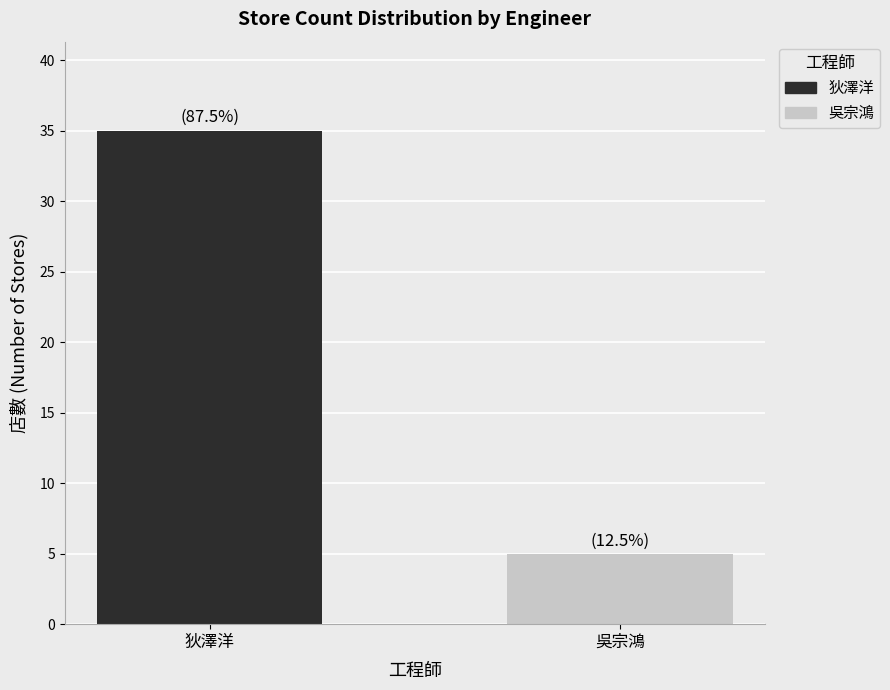

Which series has the widest spread of values?

狄澤洋